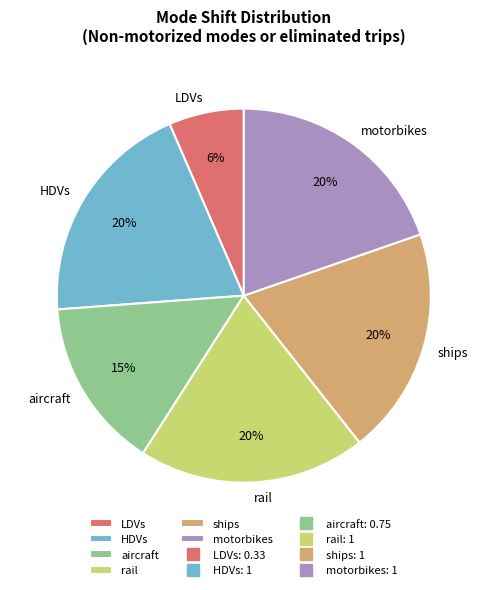

True or false: aircraft accounts for 15% of the total.

True